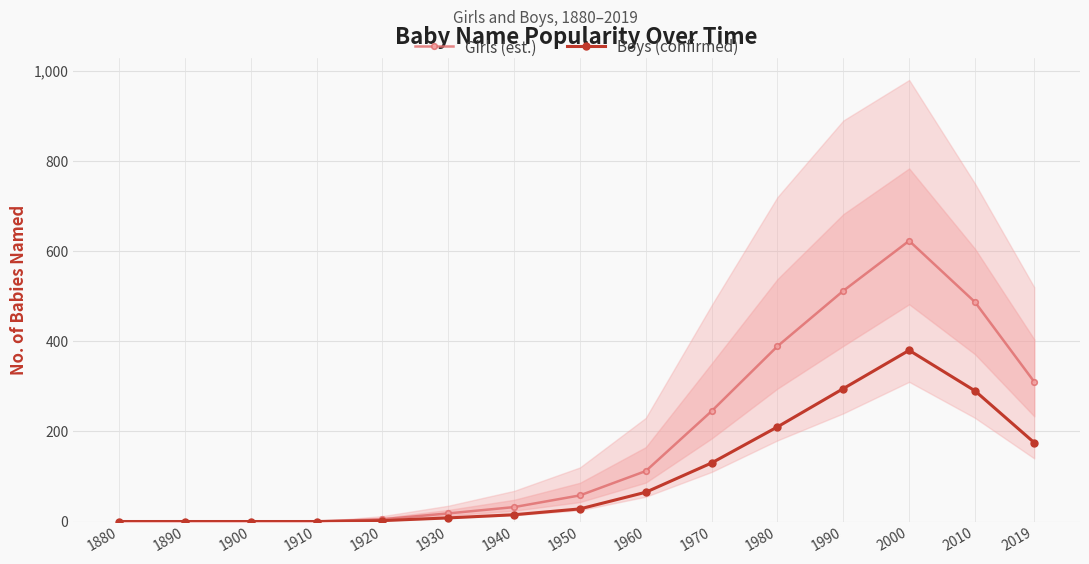

How many interior local peaks does the Girls (est.) series have?

1